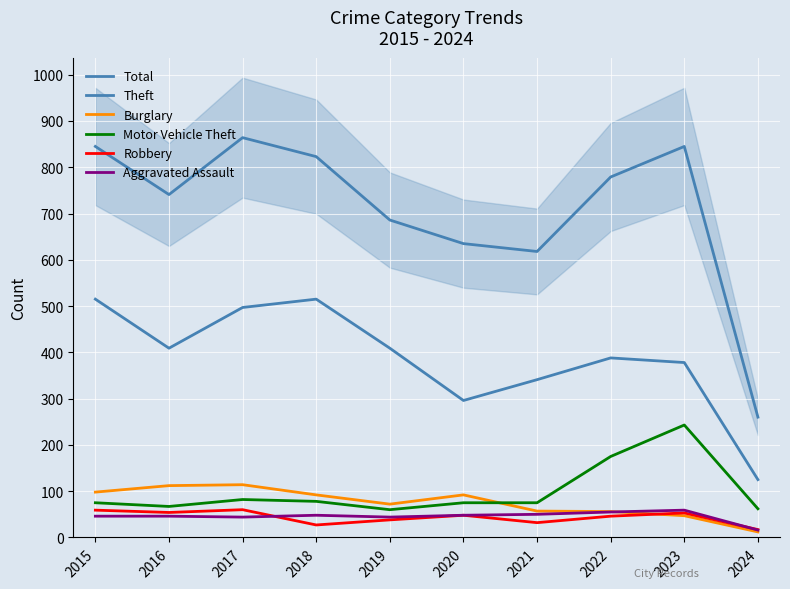

Which series has the widest spread of values?

Total